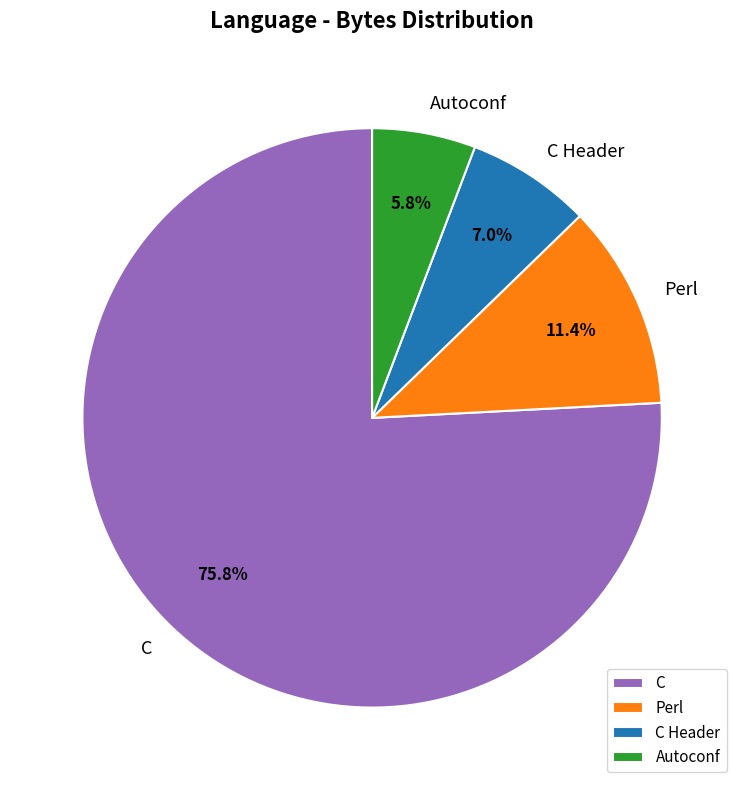

True or false: C accounts for 1% of the total.

False